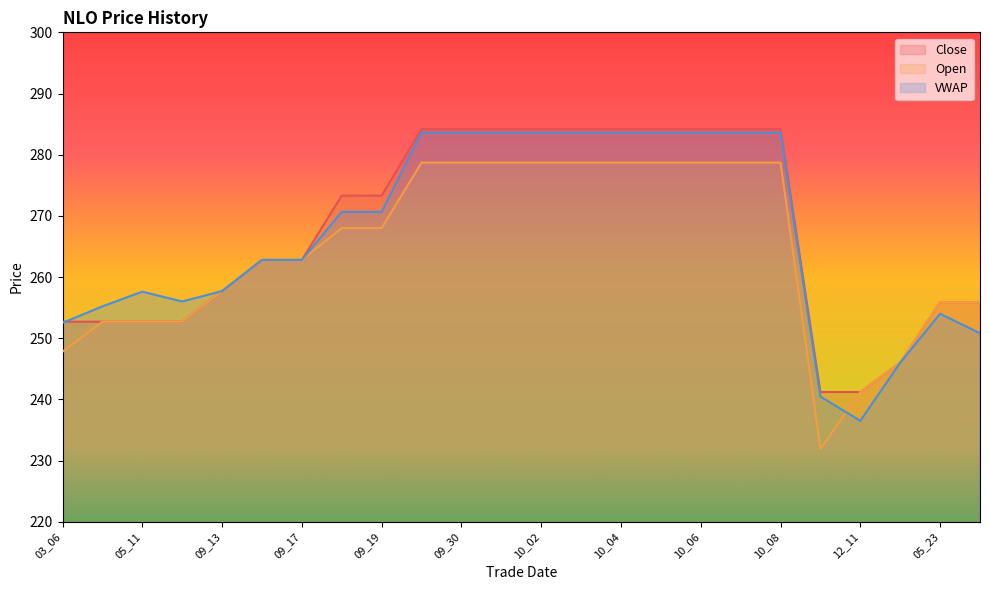

How many intersections are there between Close and VWAP?

1